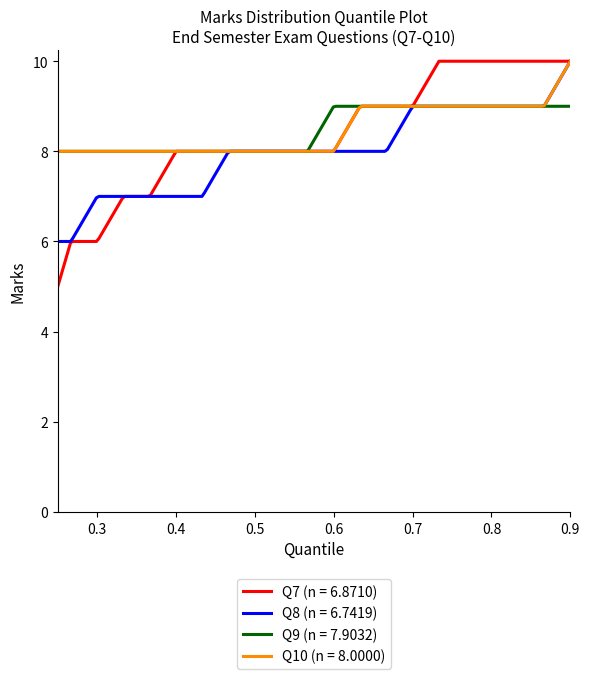

Which series has the widest spread of values?

Q7 (n = 6.8710)